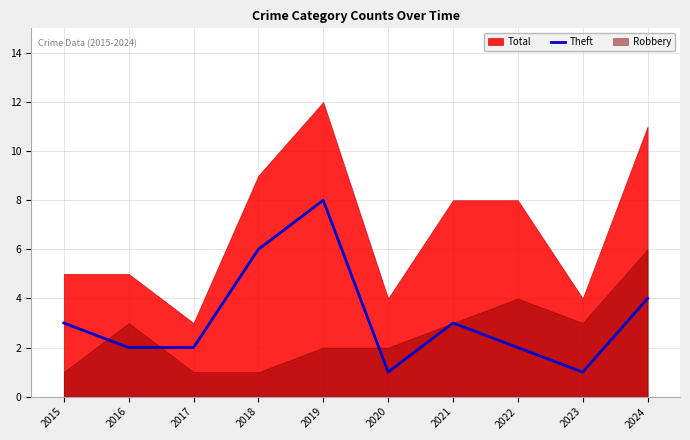

Is it true that Theft equals 2 at 2016?

True